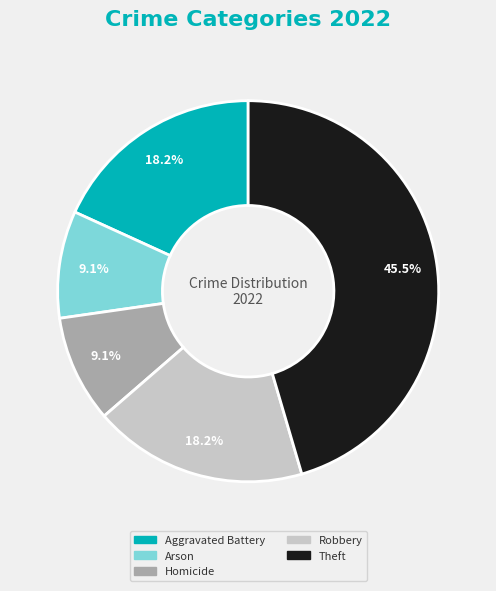

Is there any slice that represents more than half of the pie?

No